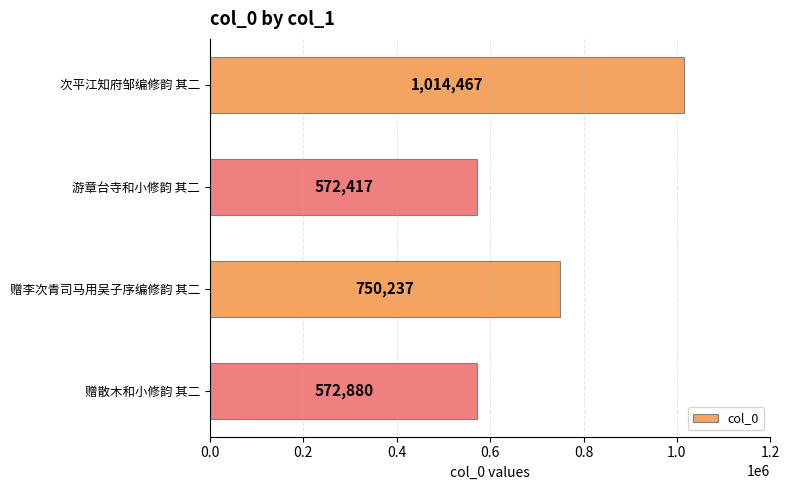

How many bars are there in total?

4